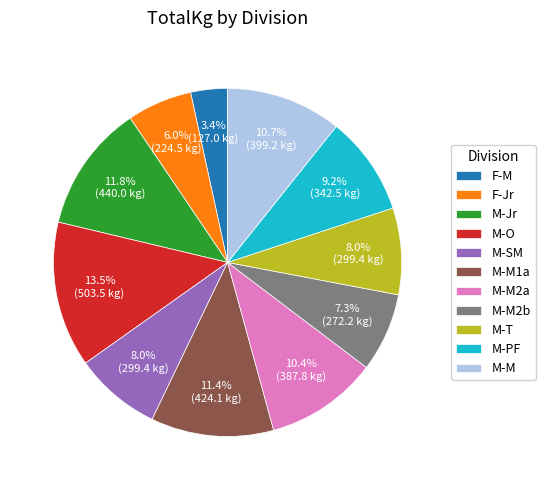

Does M-PF account for over 50% of the chart?

No